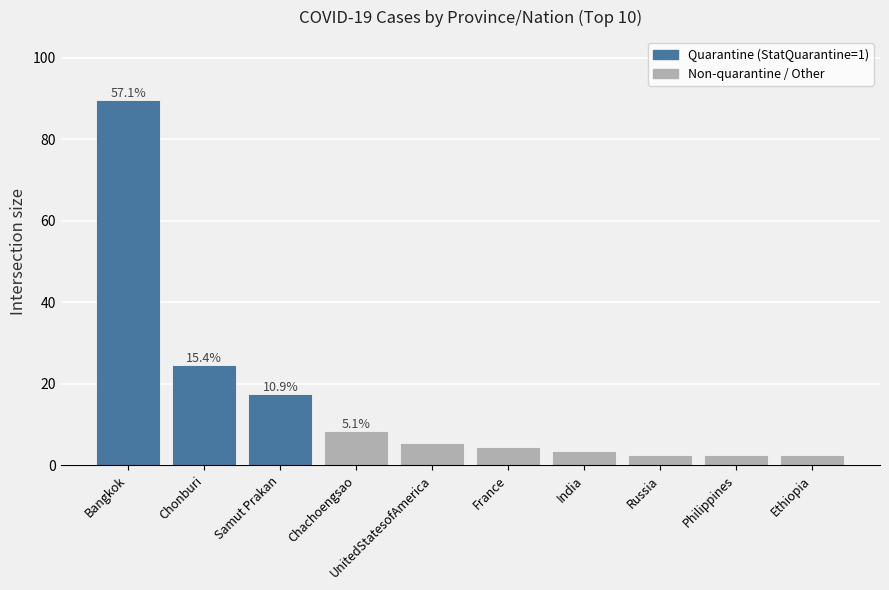

Reading right to left, extract all data points from this chart.

2	2	2	3	4	5	8	17	24	89